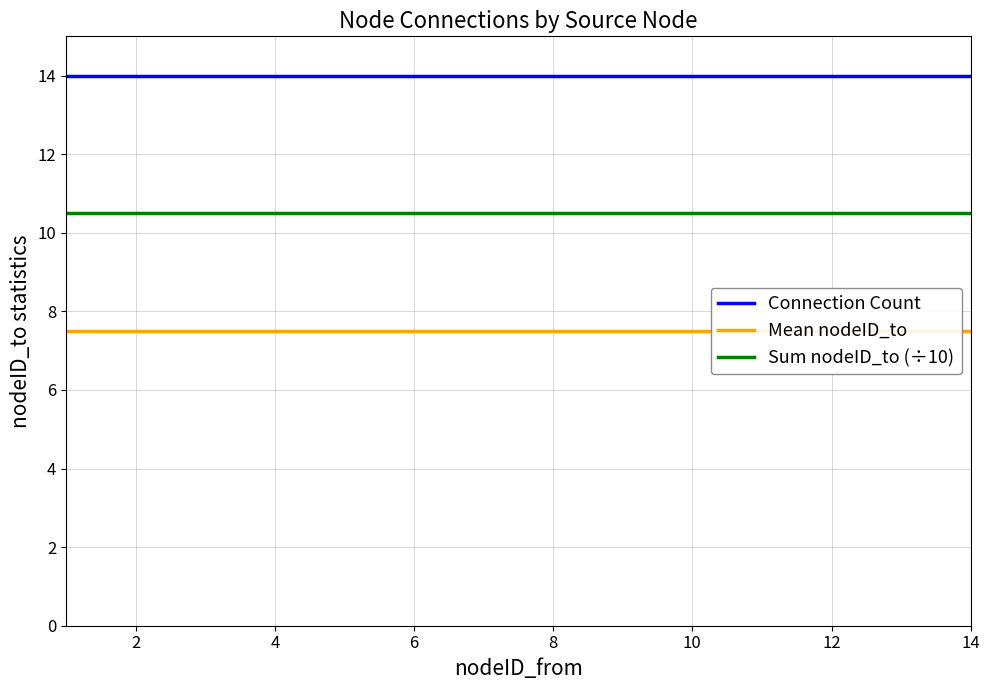

What is the maximum value for Connection Count?

14.0